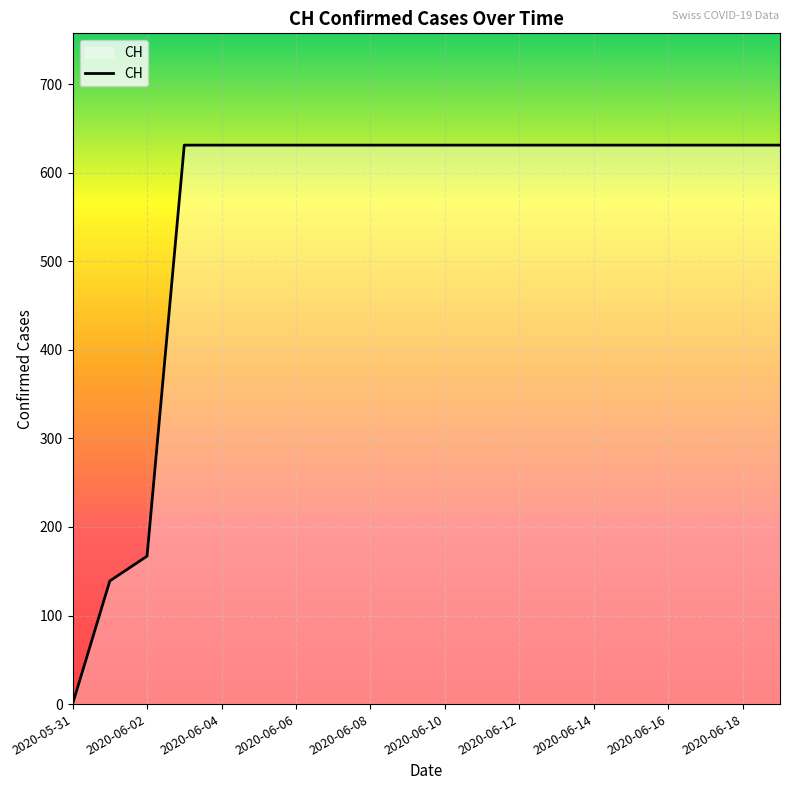

What is the maximum value shown in the chart?

631